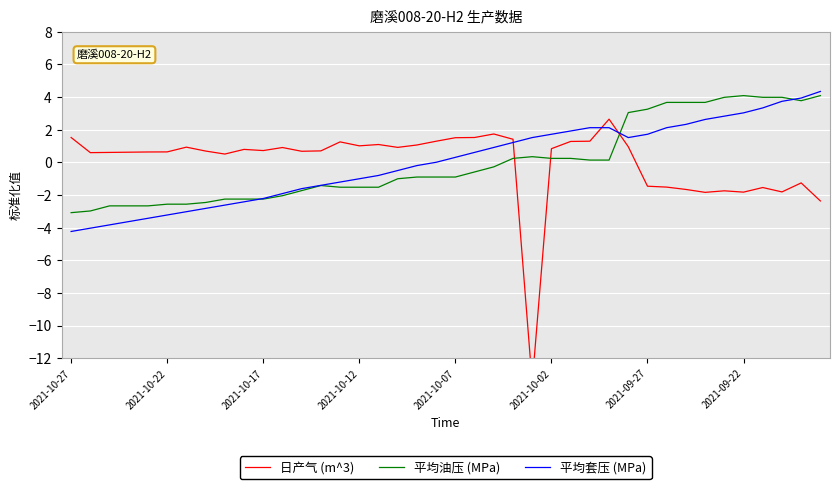

How many data points in 日产气 (m^3) are above 0?

29